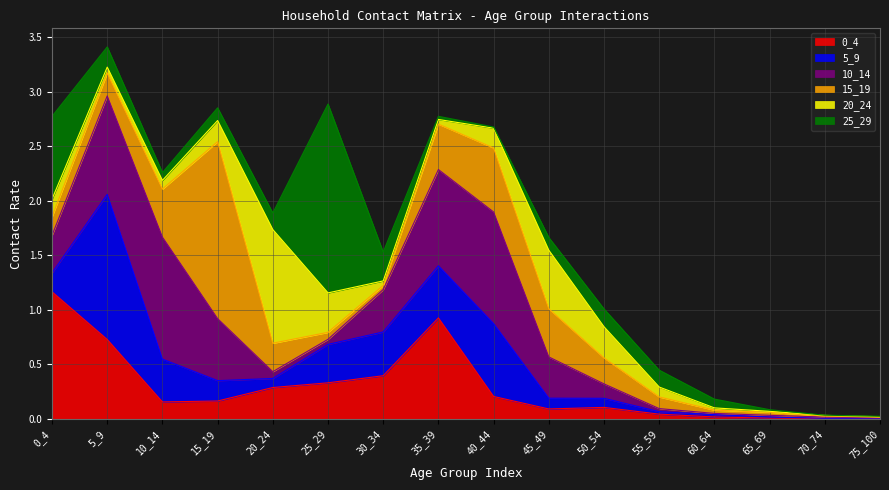

How many intersections are there between 5_9 and 15_19?

3